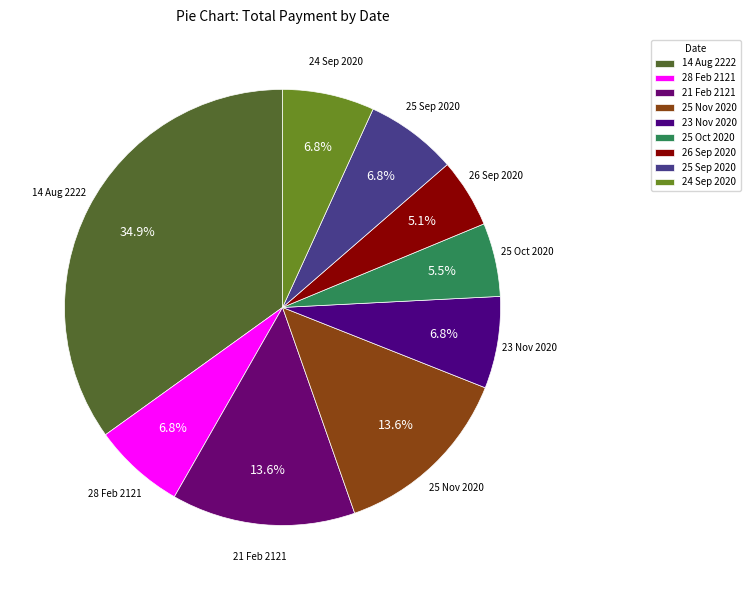

Is 14 Aug 2222 the majority of the pie?

No